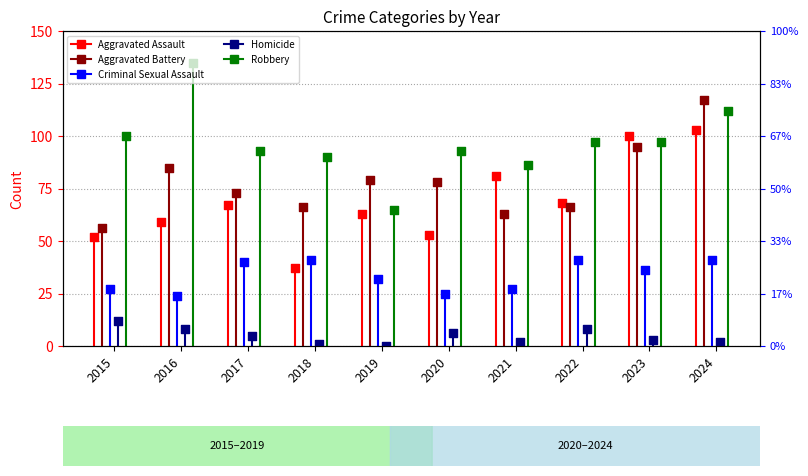

What are all the series names shown in the legend?

Aggravated Assault, Aggravated Battery, Criminal Sexual Assault, Homicide, Robbery